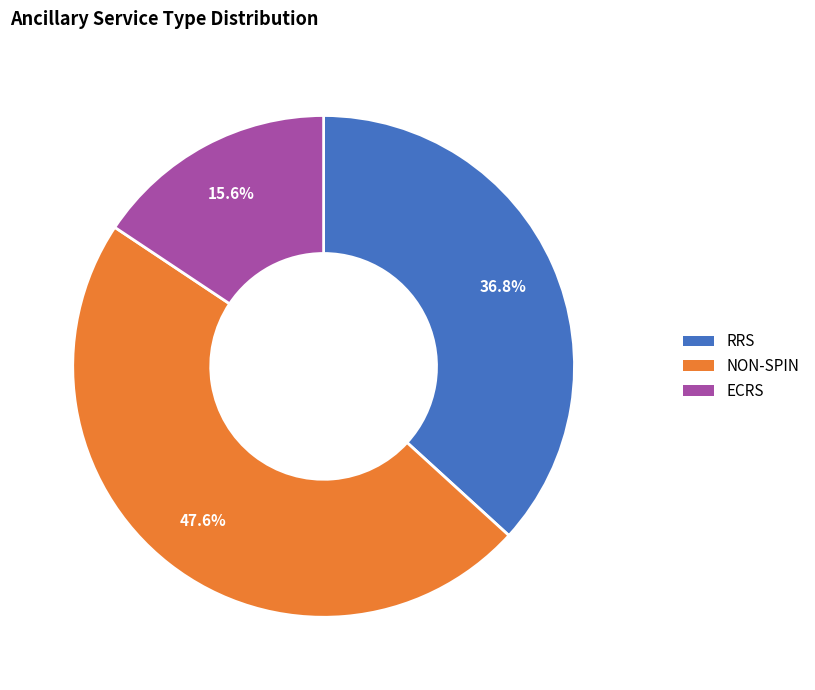

Approximately how many times larger is the value at NON-SPIN compared to RRS?

1.3